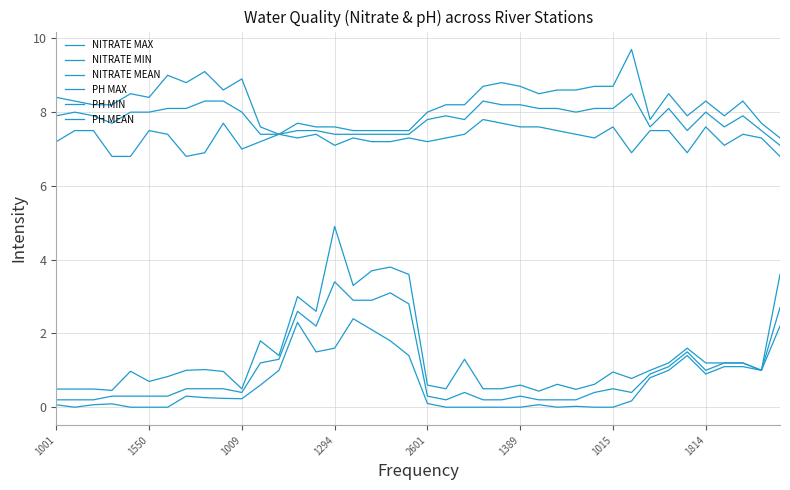

What is the label of the 32nd point from the left?

31